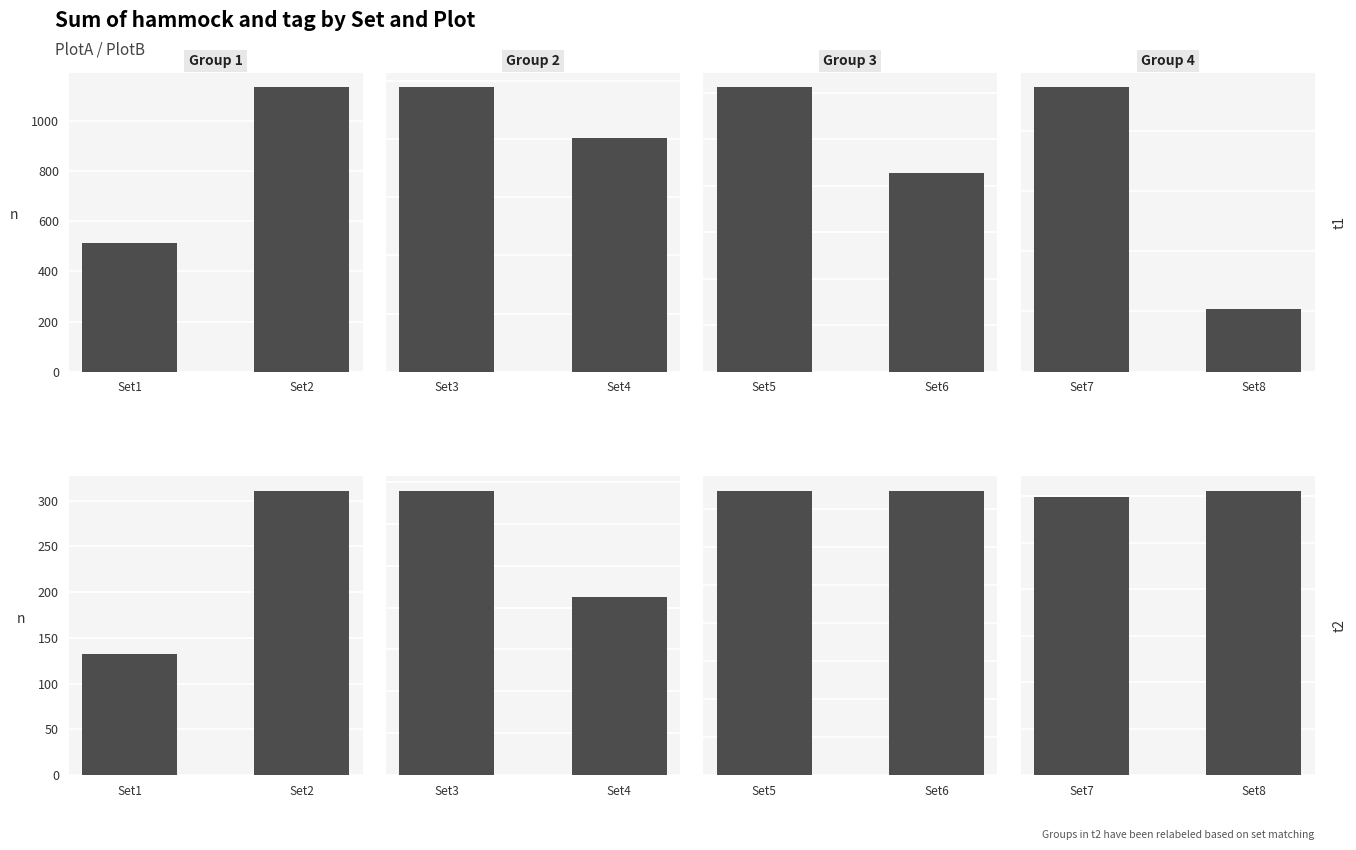

List the series in order of their peak value, lowest first.

Set5/Set6, Set7/Set8, Set1/Set2, Set3/Set4